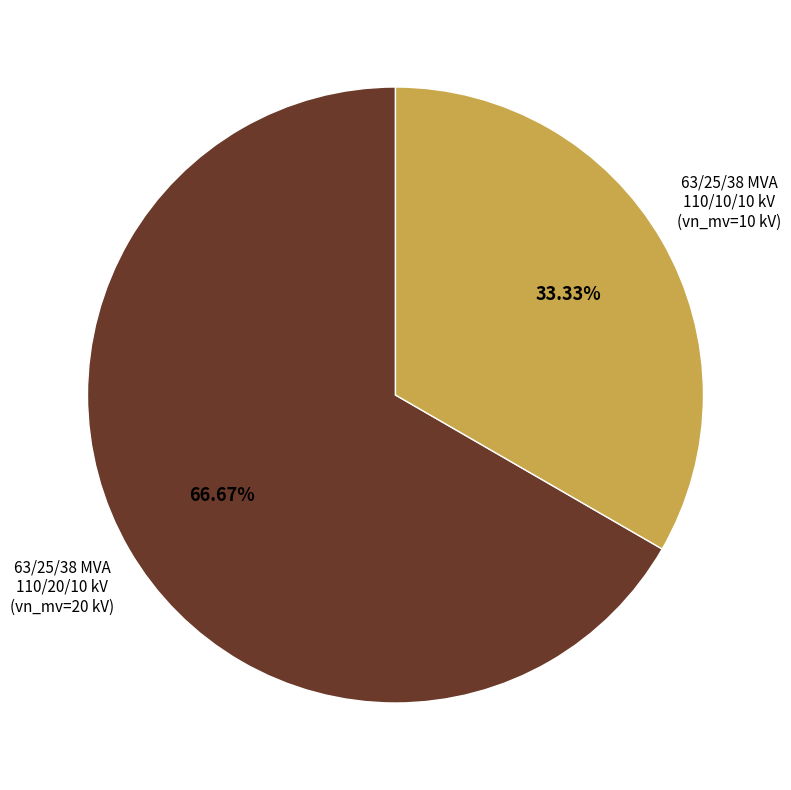

Is there a majority slice in this chart?

Yes